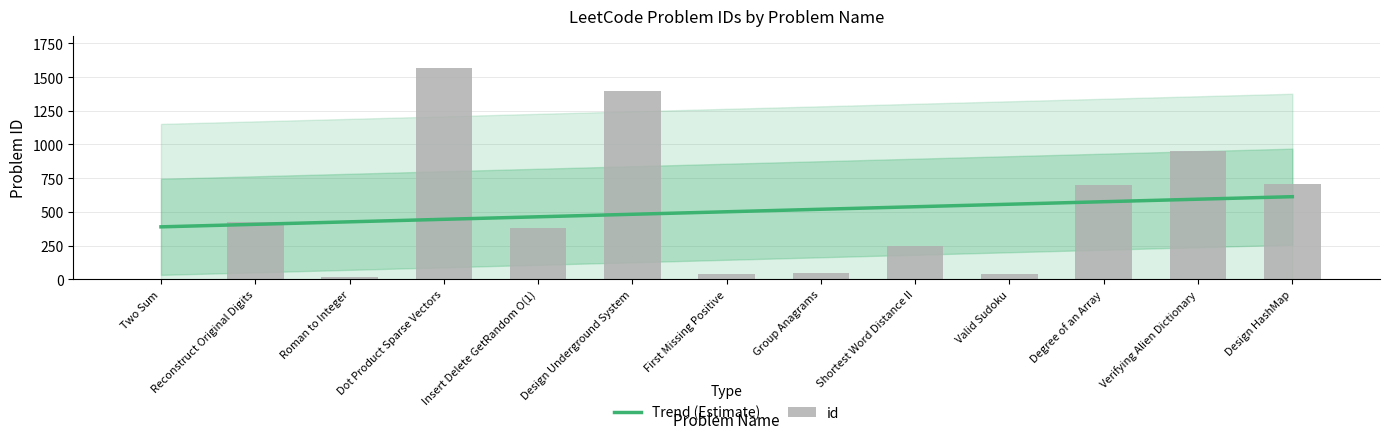

What is the difference between the maximum and second lowest values?

1557